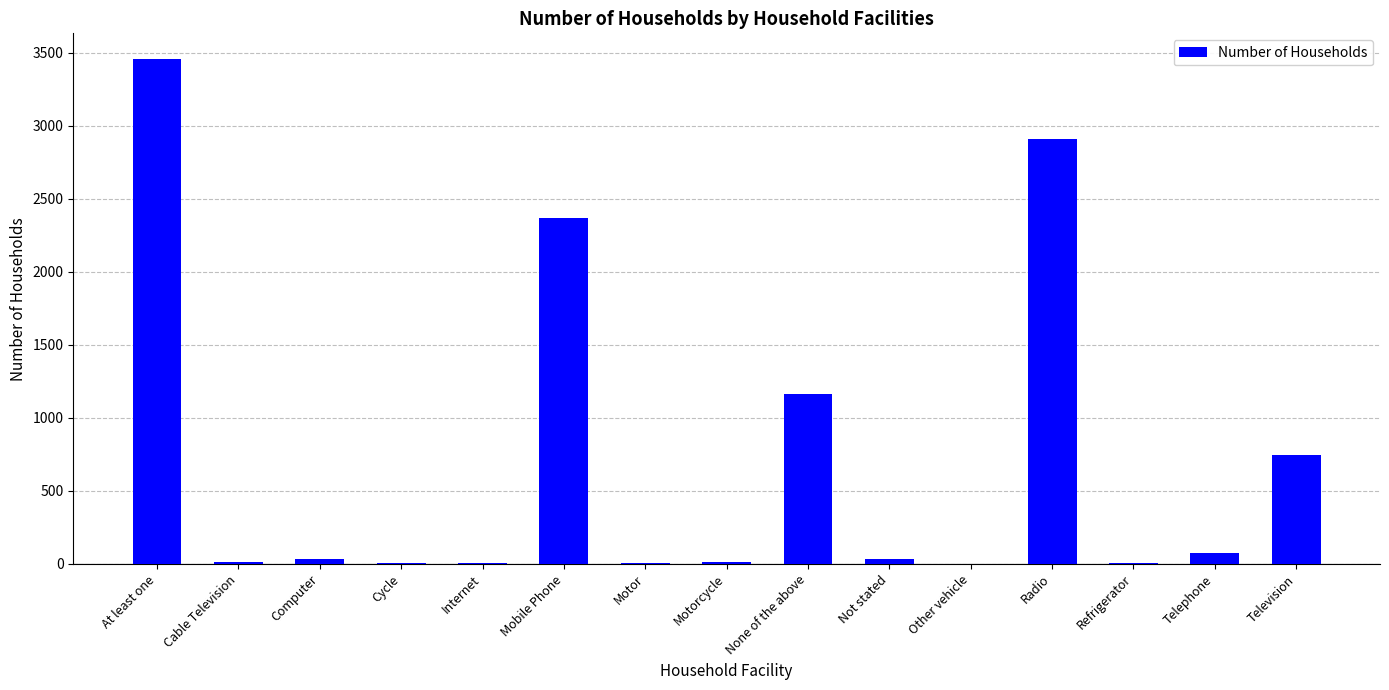

The chart shows a value of 976 at Television. True or false?

False